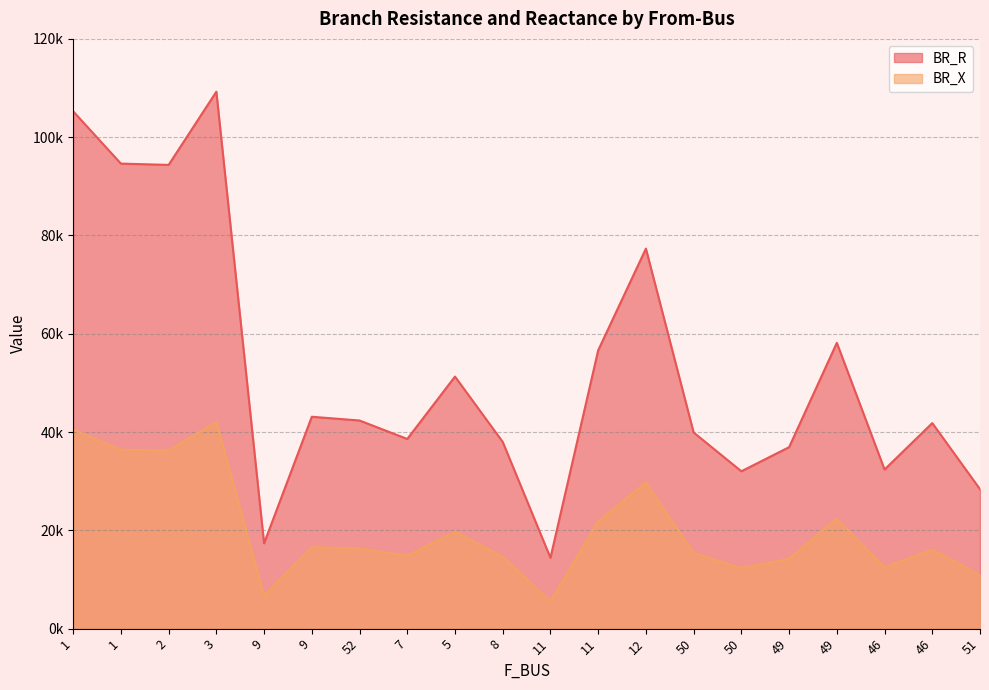

In BR_X, how many points are higher than both neighbors (excluding endpoints)?

6